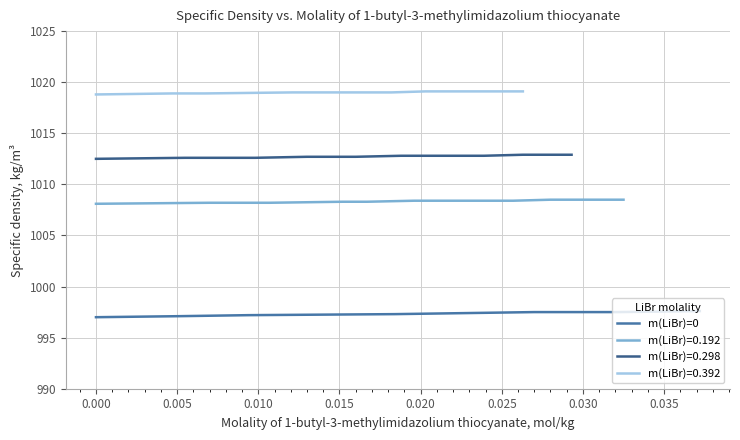

What is the lowest value of the m(LiBr)=0 series?

997.0